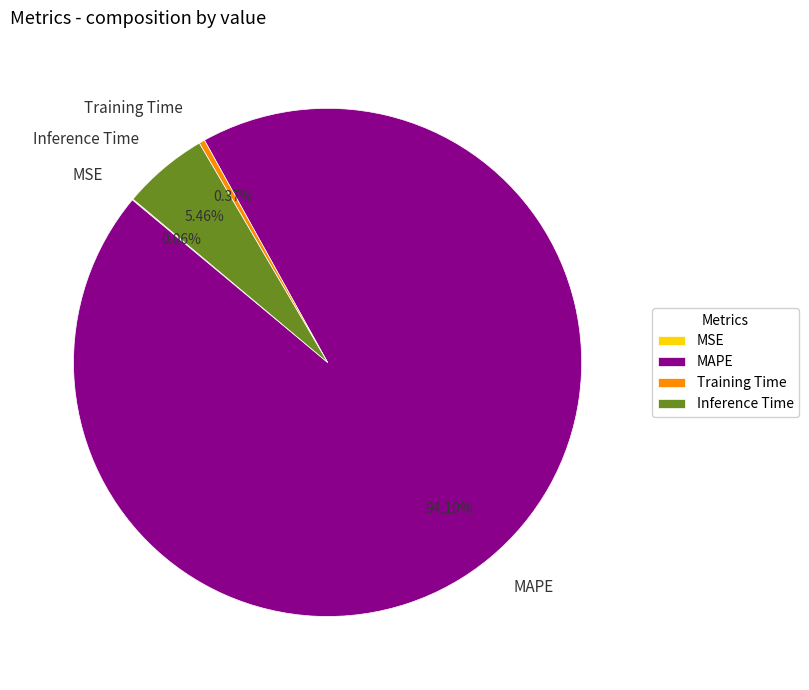

Which slice is the largest?

MAPE